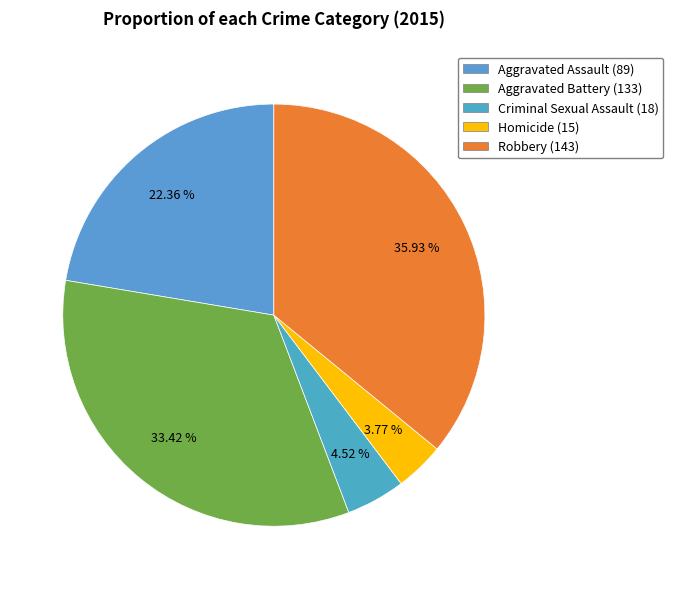

Combined, do Robbery and Aggravated Battery account for over 50%?

Yes